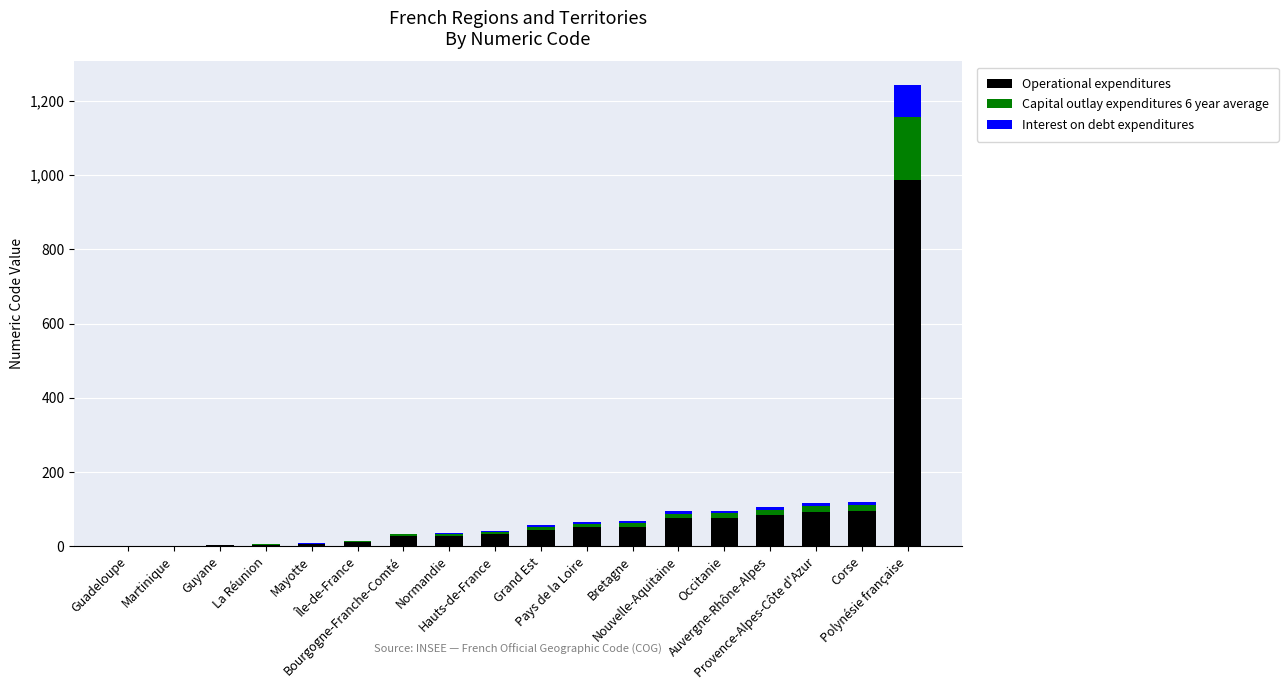

At how many categories does at least one series exceed 925?

1